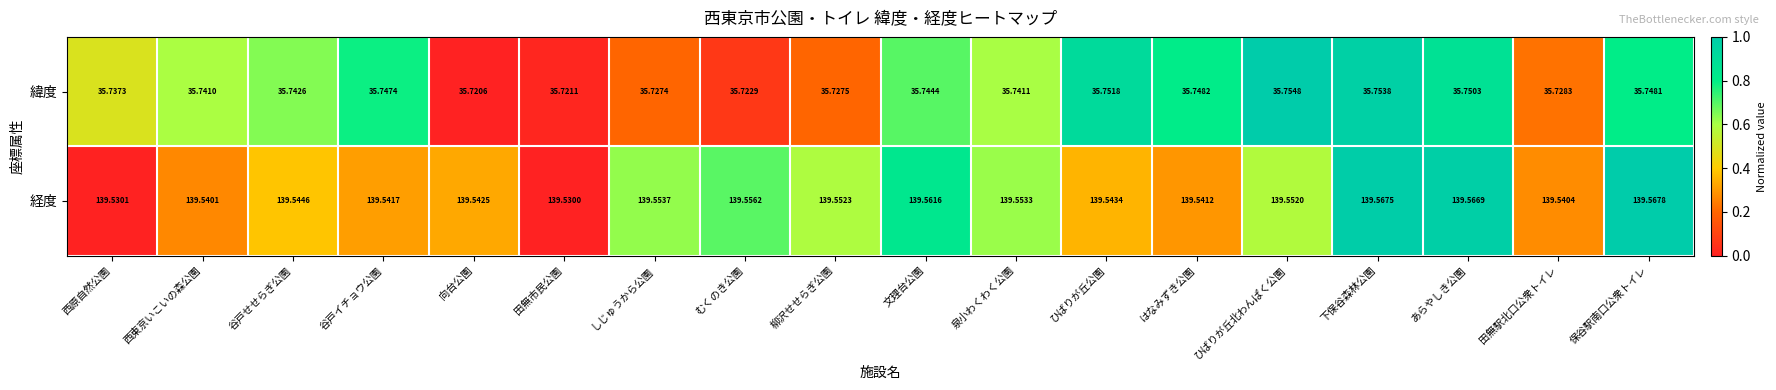

Which series has the largest range (max minus min)?

経度